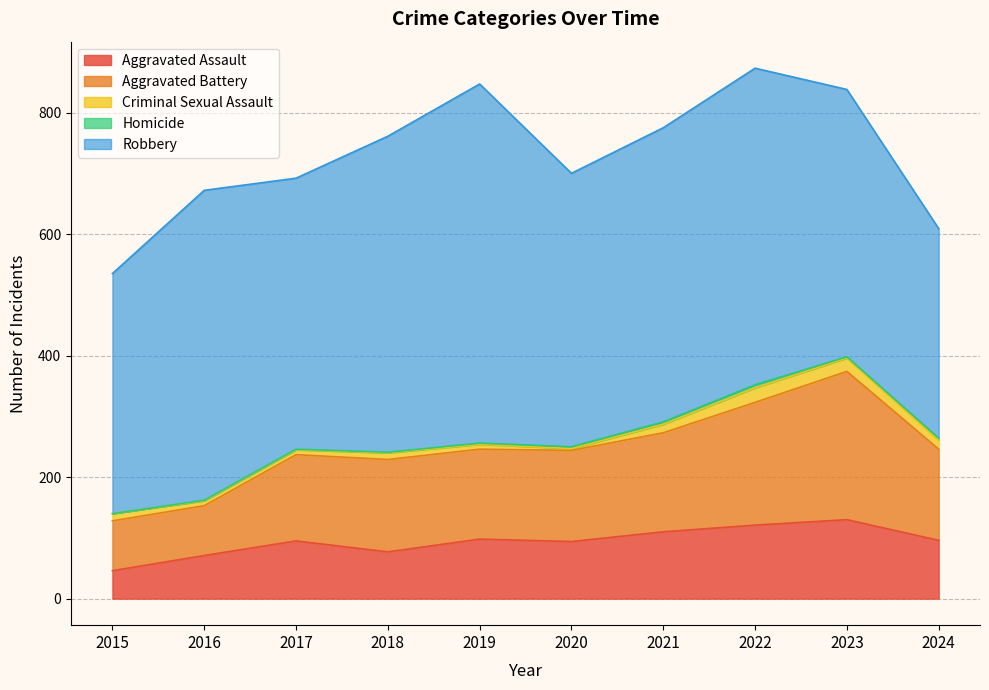

What is the difference between the highest and lowest values at 2018?

519